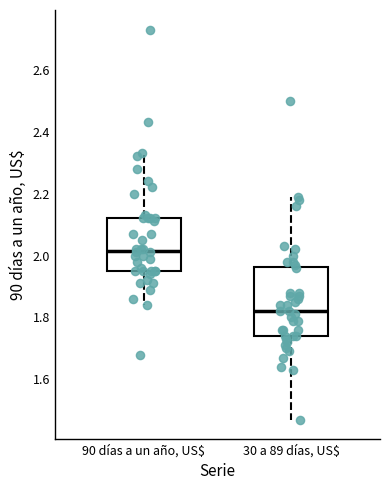

Reading left to right, read every box against the y-axis: the position of its median line, the range the box covers, and the ends of its whiskers. The values are not printed on the chart, so give them approximately, as read against the axis.

90 días a un año, US$: median 2.02, box 1.96 to 2.12, whiskers 1.84 to 2.34
30 a 89 días, US$: median 1.82, box 1.74 to 1.96, whiskers 1.48 to 2.20